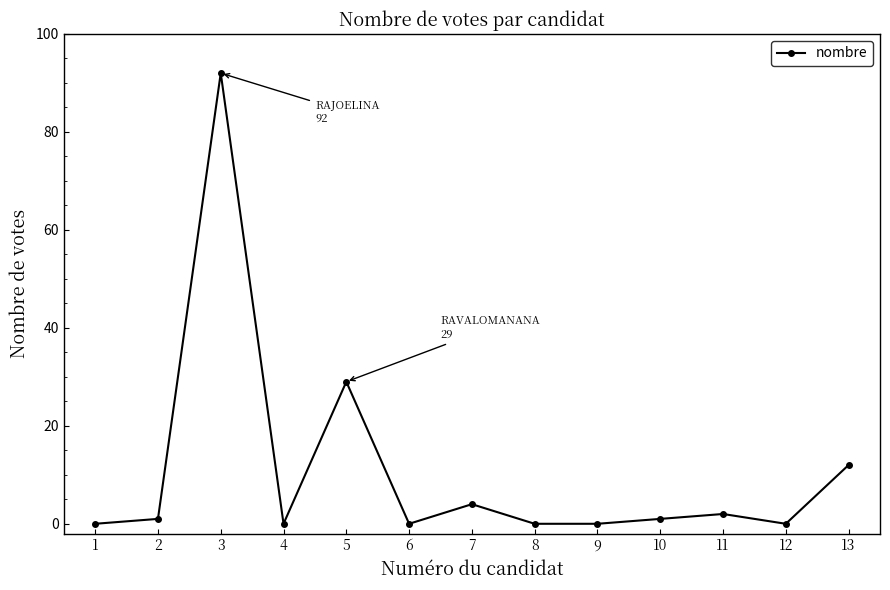

How many categories are shown in the chart?

13